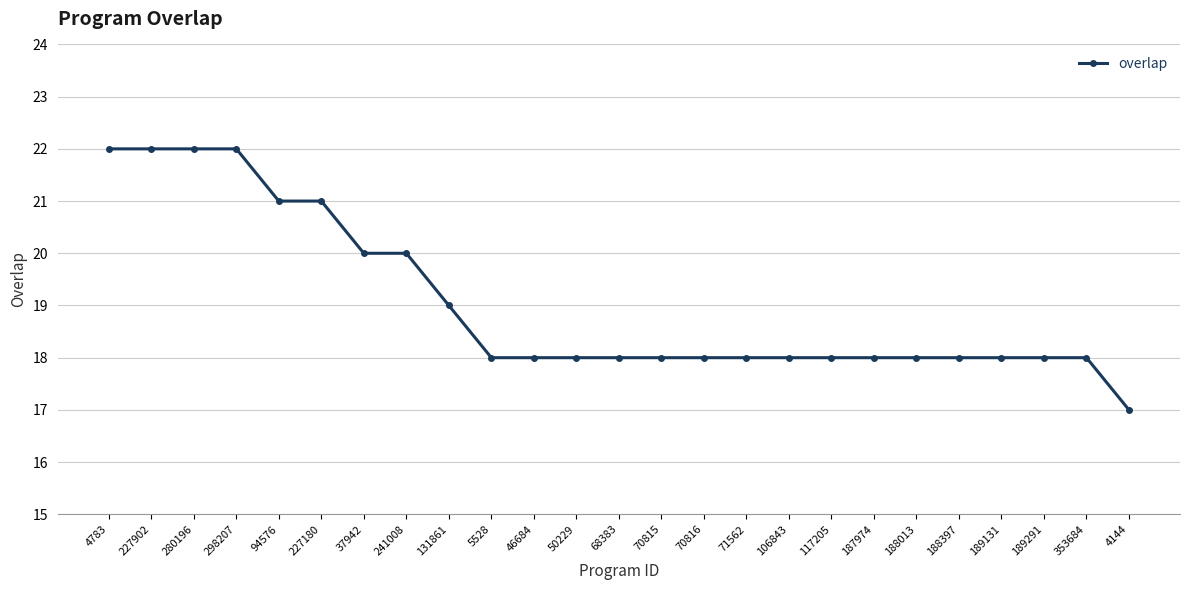

True or false: the data shows 35 at 94576.

False